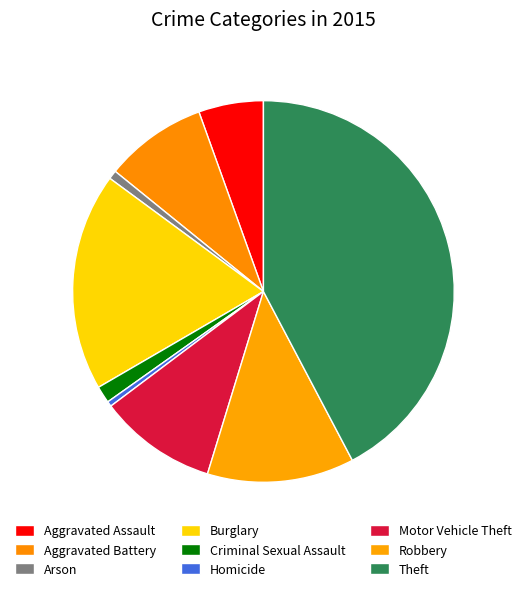

To the nearest percent, what is the difference between the largest and smallest slice percentages?

42%